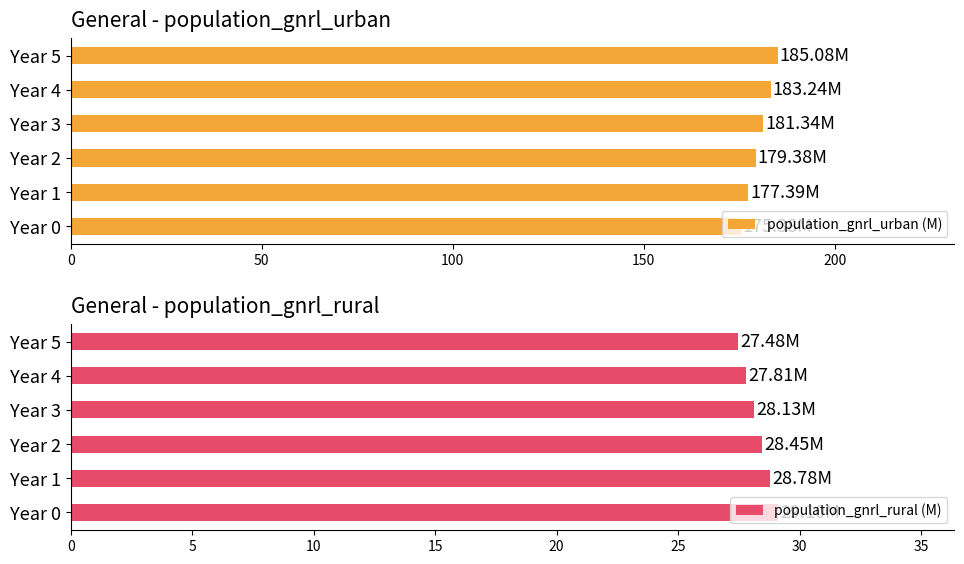

List the series in order of their peak value, highest first.

population_gnrl_urban (M), population_gnrl_rural (M)